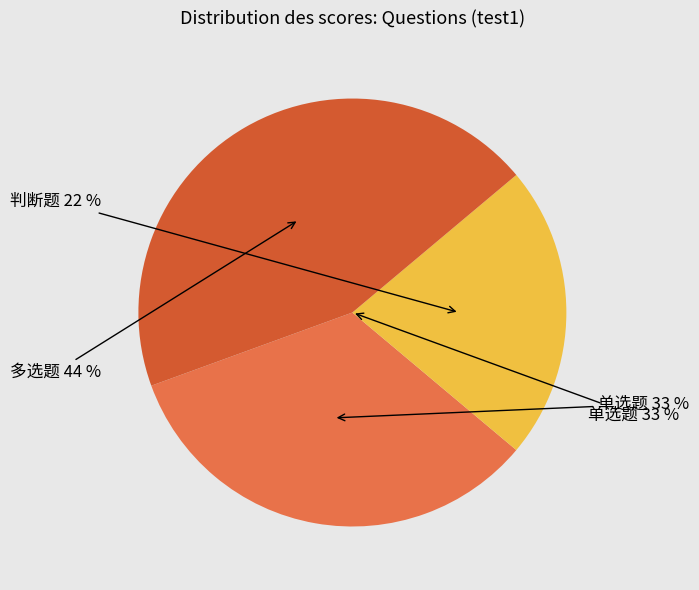

Rank the categories by value from lowest to highest.

test1.test11.test111 (判断题), test1 (单选题), test1.test11.test111 (多选题)